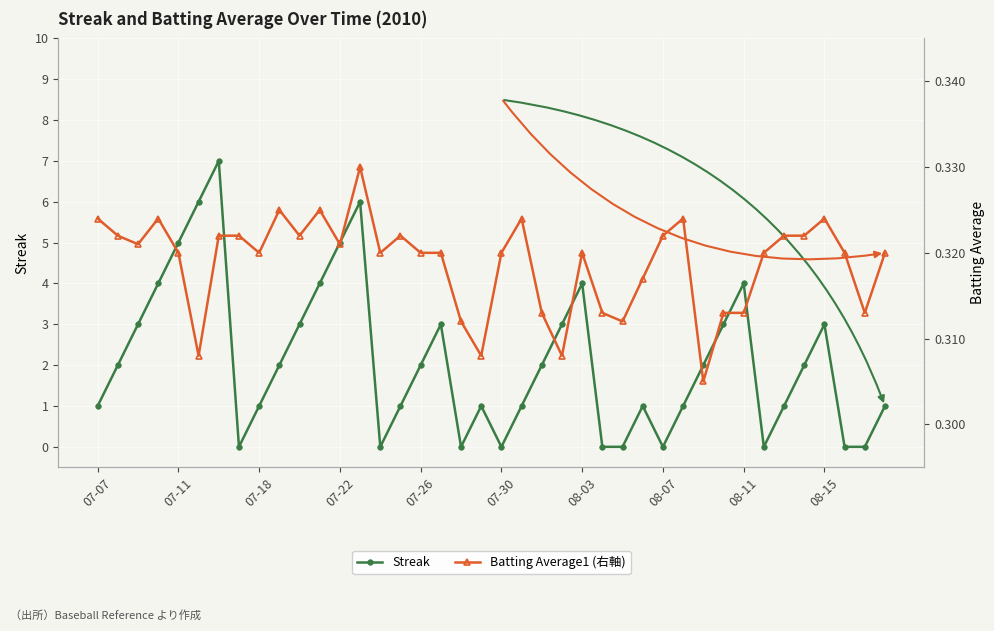

The Streak series shows 3 at 08-15. True or false?

True